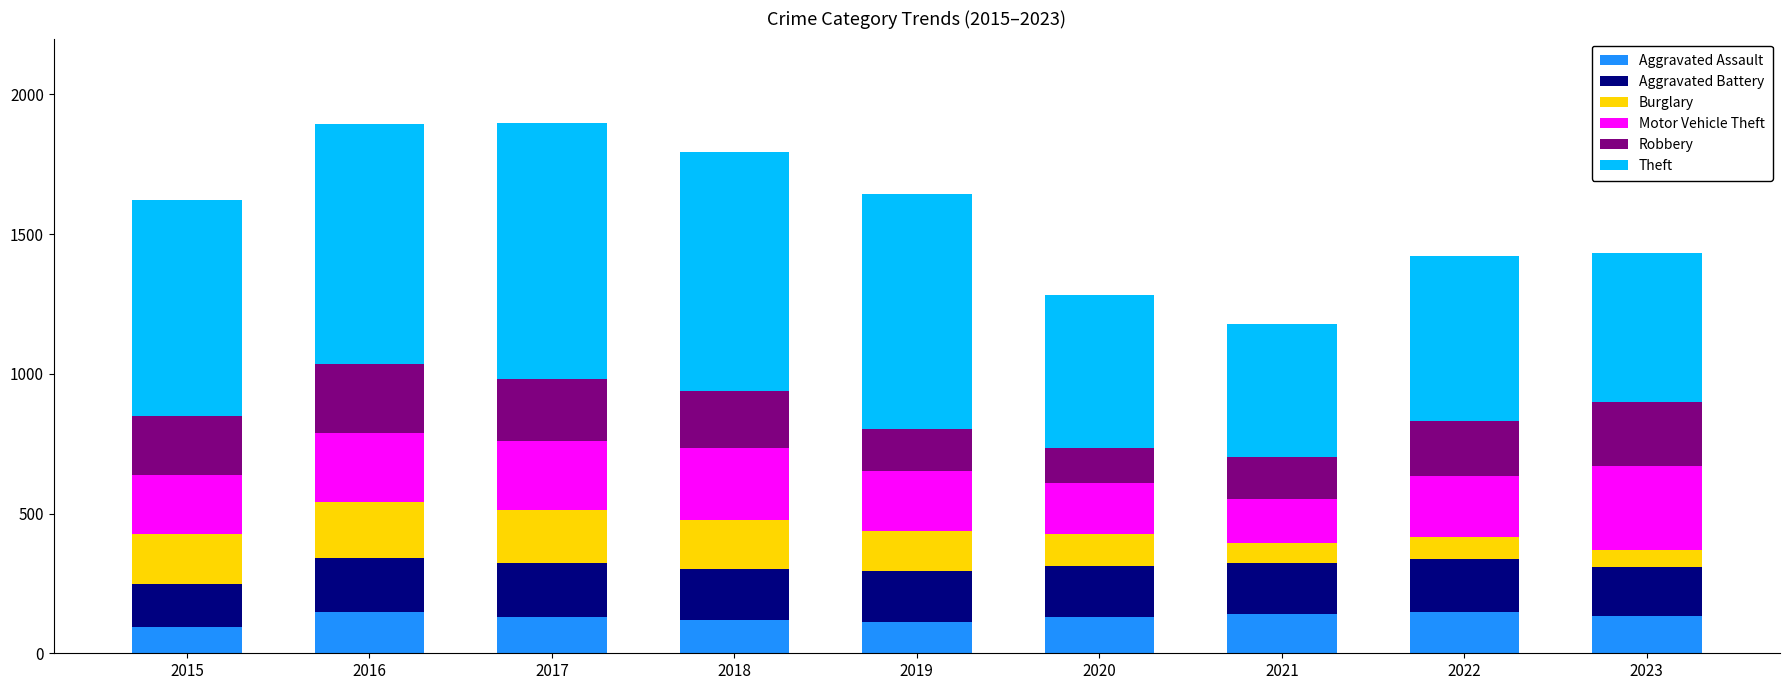

How many categories are shown in the chart?

9